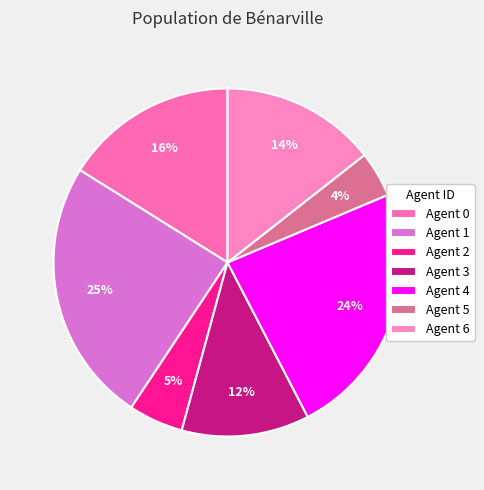

What is the largest slice in the pie chart?

Agent 1